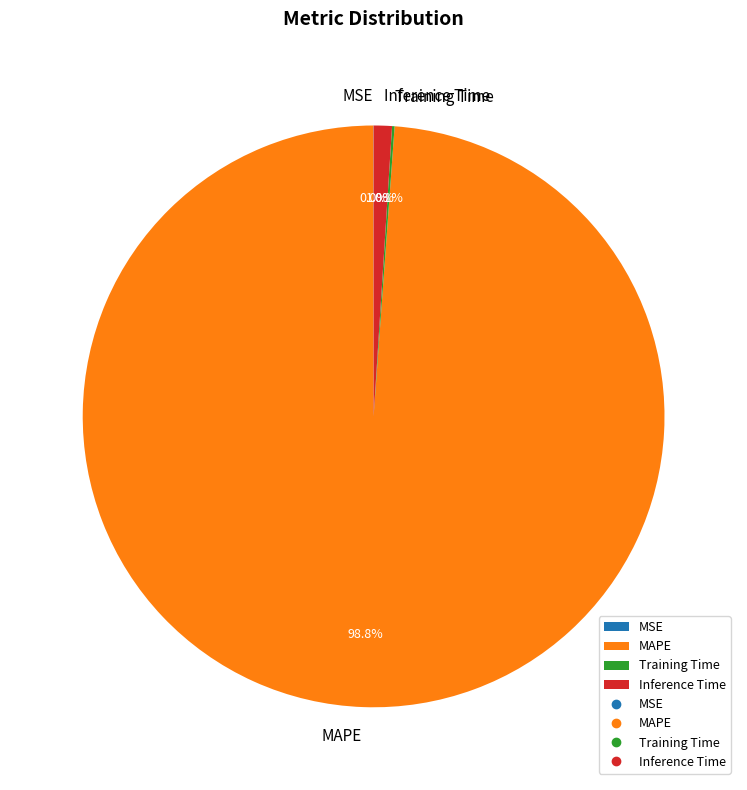

Combined, do MAPE and Inference Time account for over 50%?

Yes